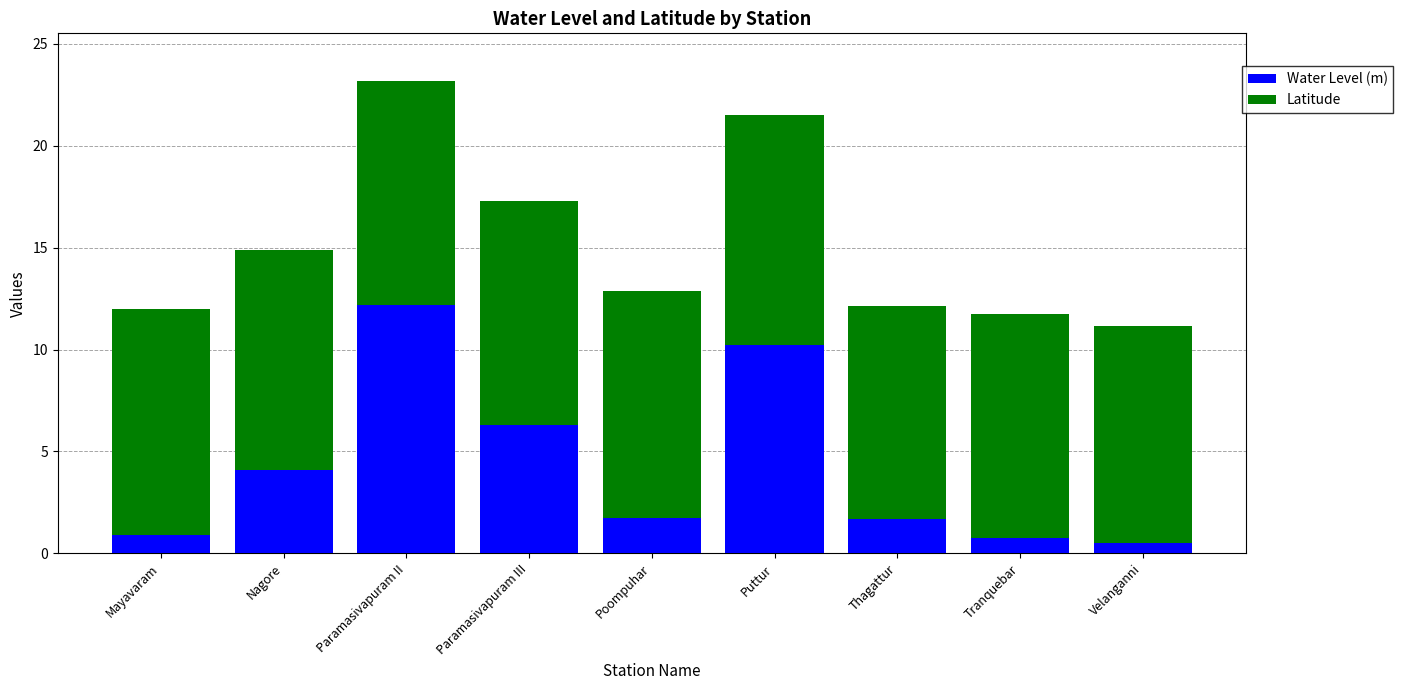

Where is Water Level (m) nearest to the value 6?

Paramasivapuram III